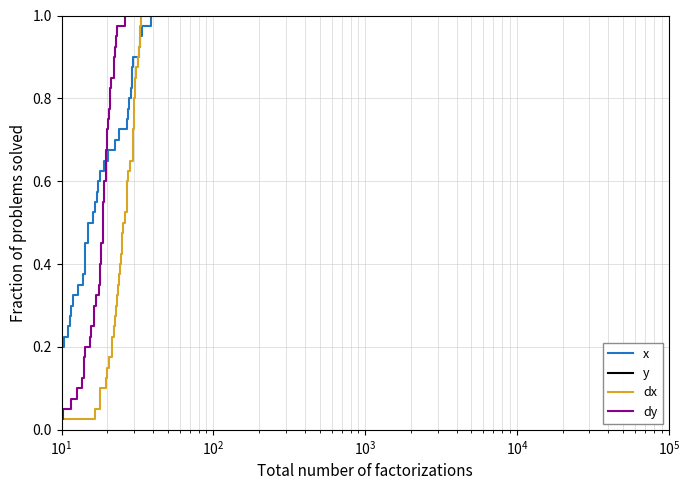

What is the value of the dy point at the 32nd from the left?

0.8